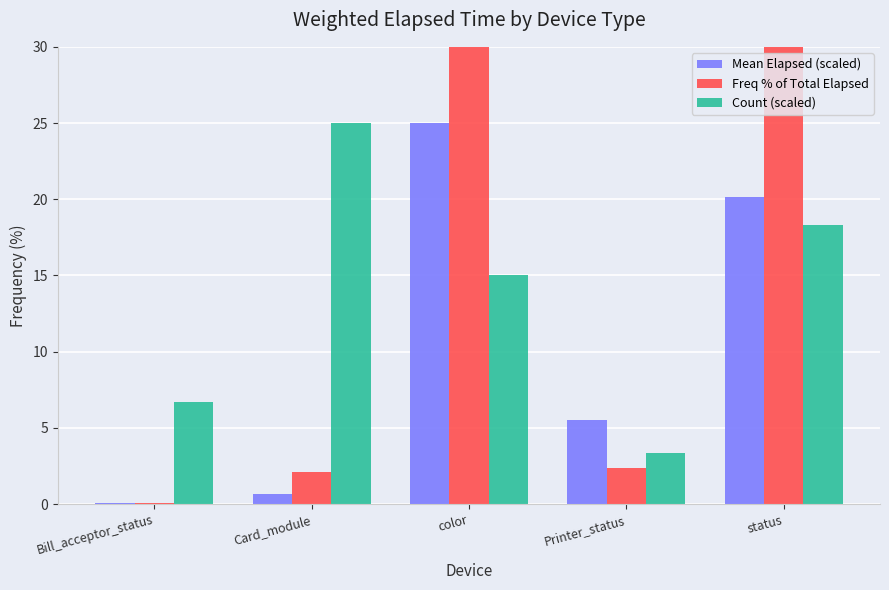

What are all the series names shown in the legend?

Mean Elapsed (scaled), Freq % of Total Elapsed, Count (scaled)